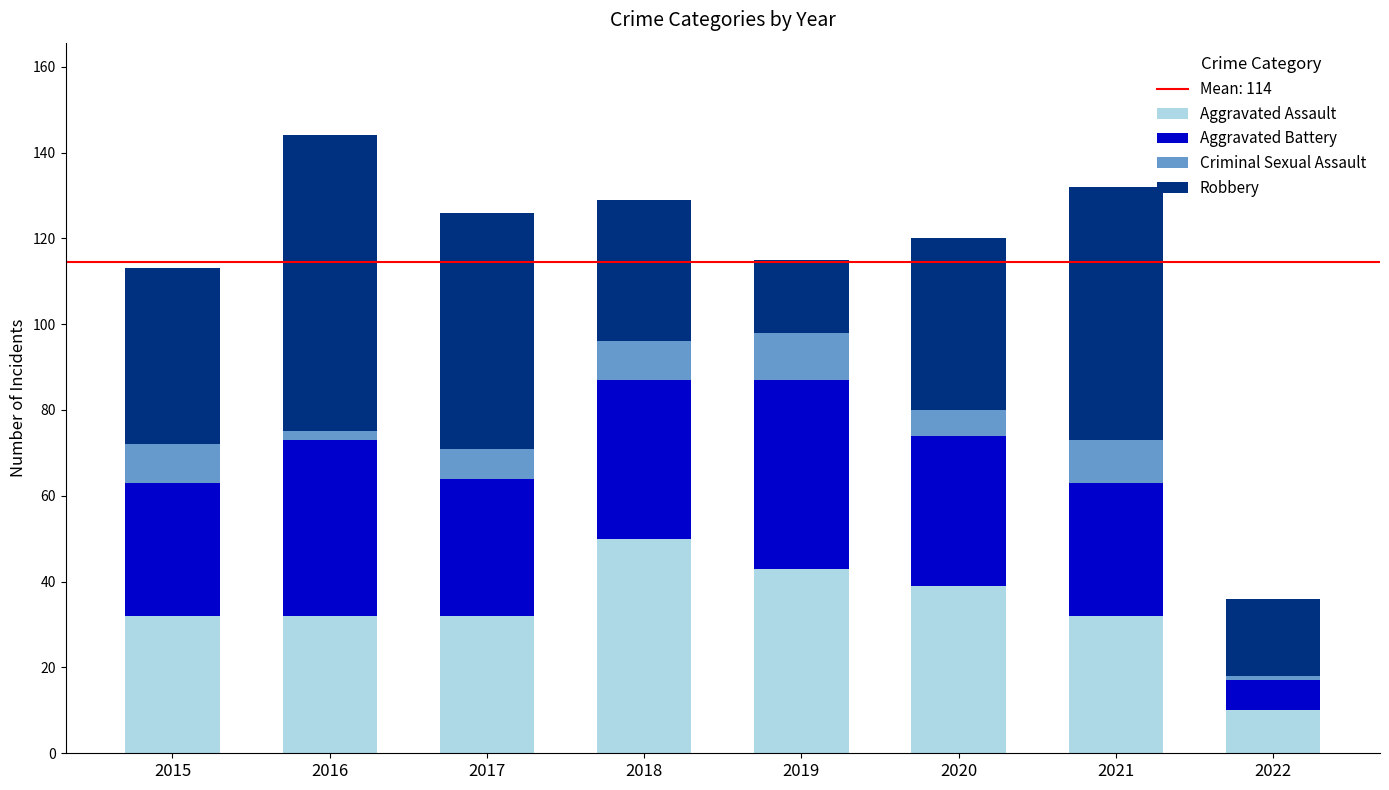

Does the chart contain stacked bars?

Yes